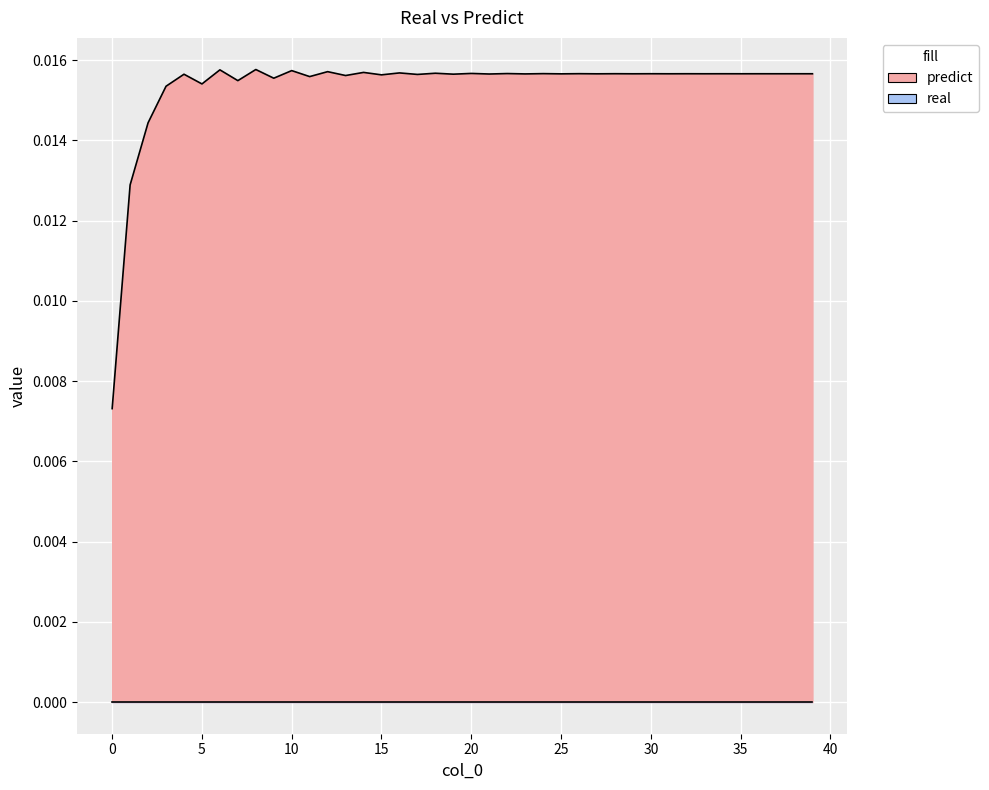

The chart shows a value of 0.0 at 5. True or false?

False